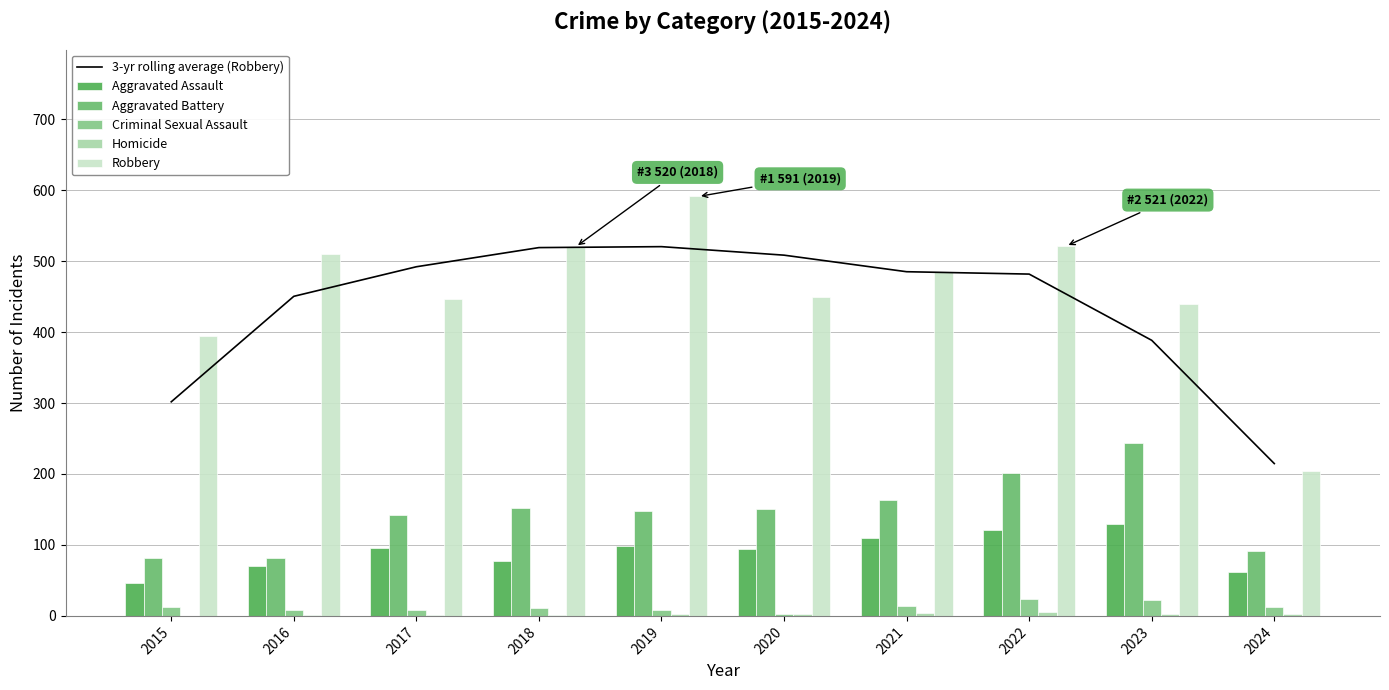

At how many categories does at least one series exceed 516?

3